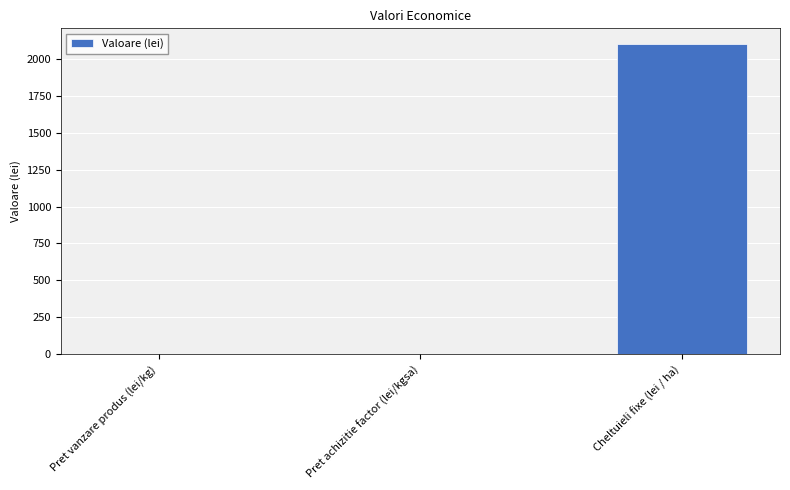

What value does the data have at Pret achizitie factor (lei/kgsa)?

2.5